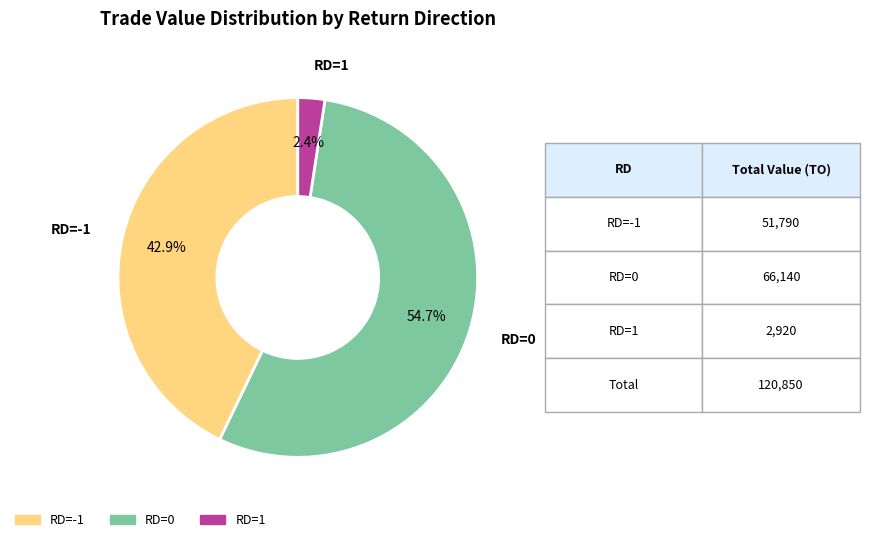

Rank the categories by value from lowest to highest.

RD=1, RD=-1, RD=0